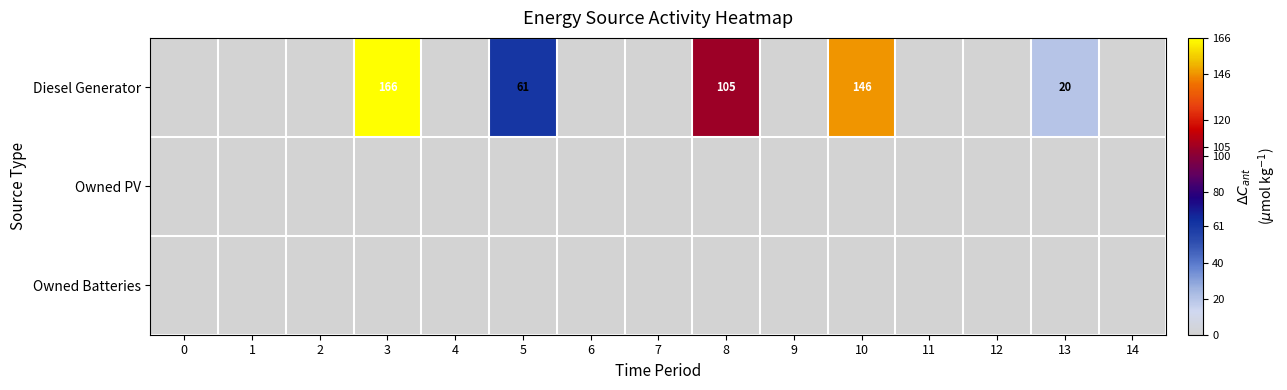

Is it true that Diesel Generator equals 197 at 10?

False